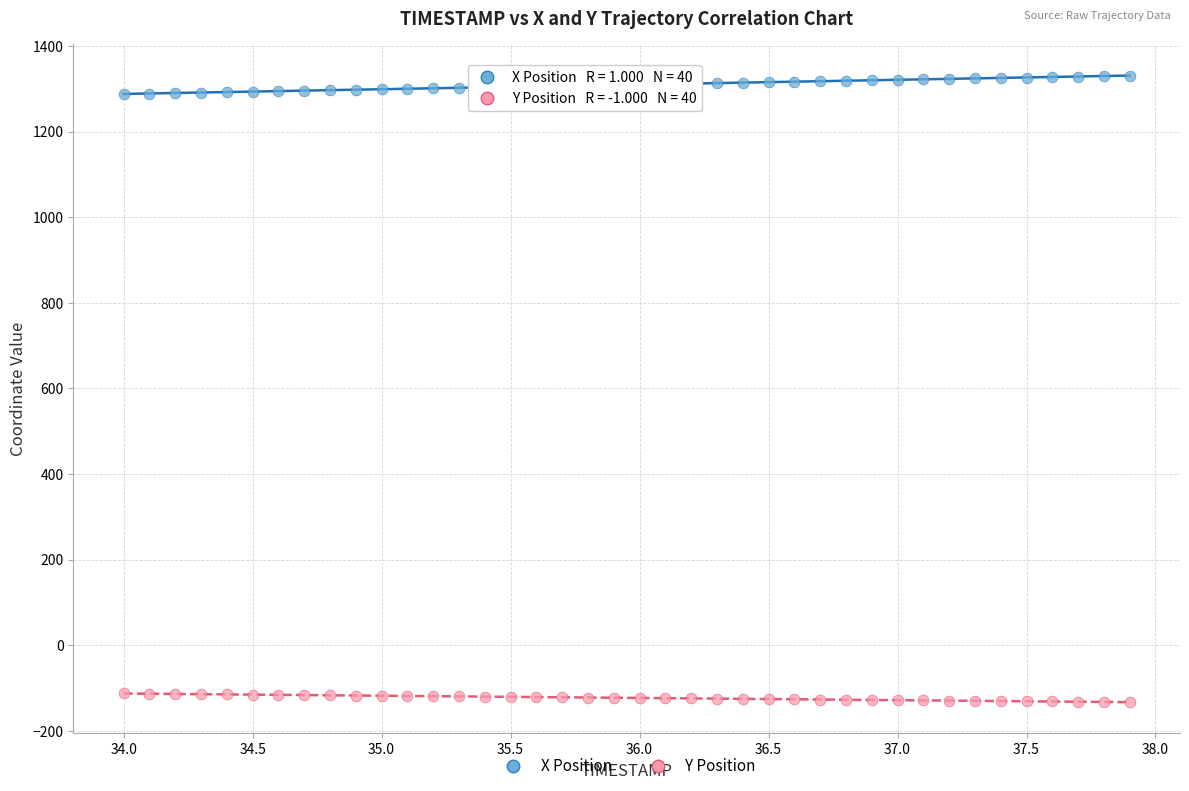

Which series contains the highest Y value?

X Position